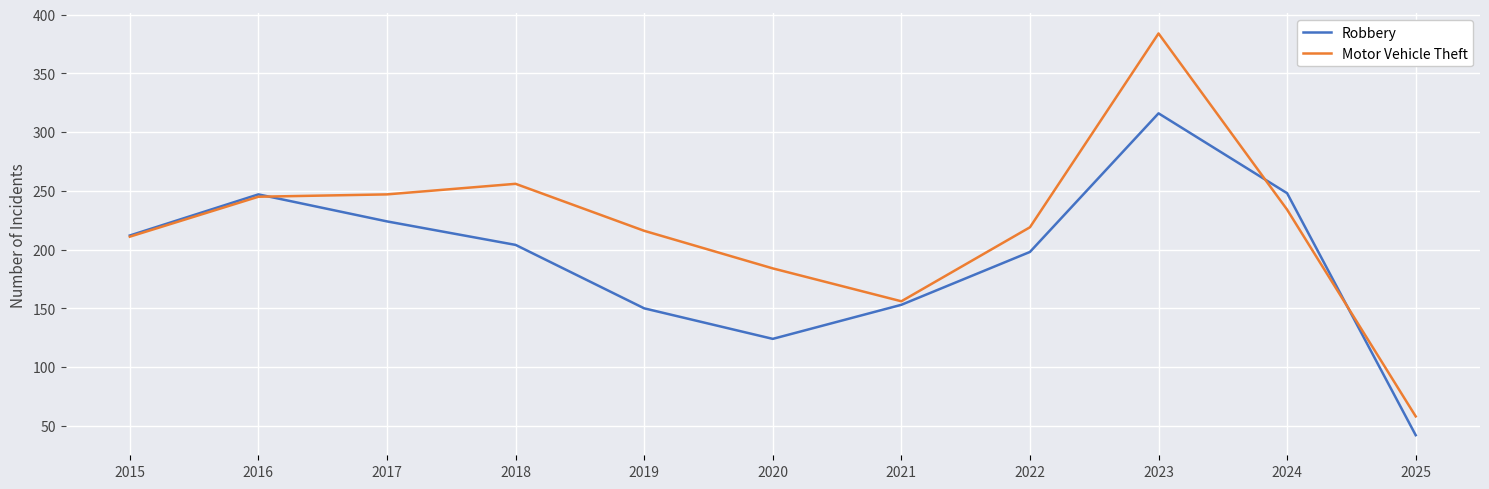

The Motor Vehicle Theft series shows 364 at 2018. True or false?

False